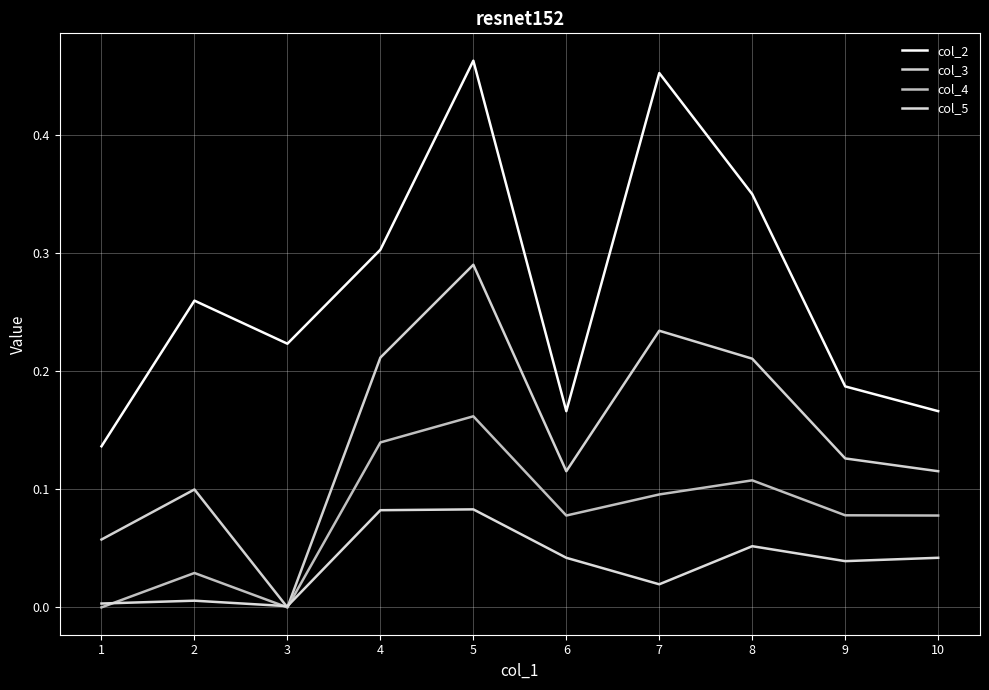

In col_5, how many points are higher than both neighbors (excluding endpoints)?

3